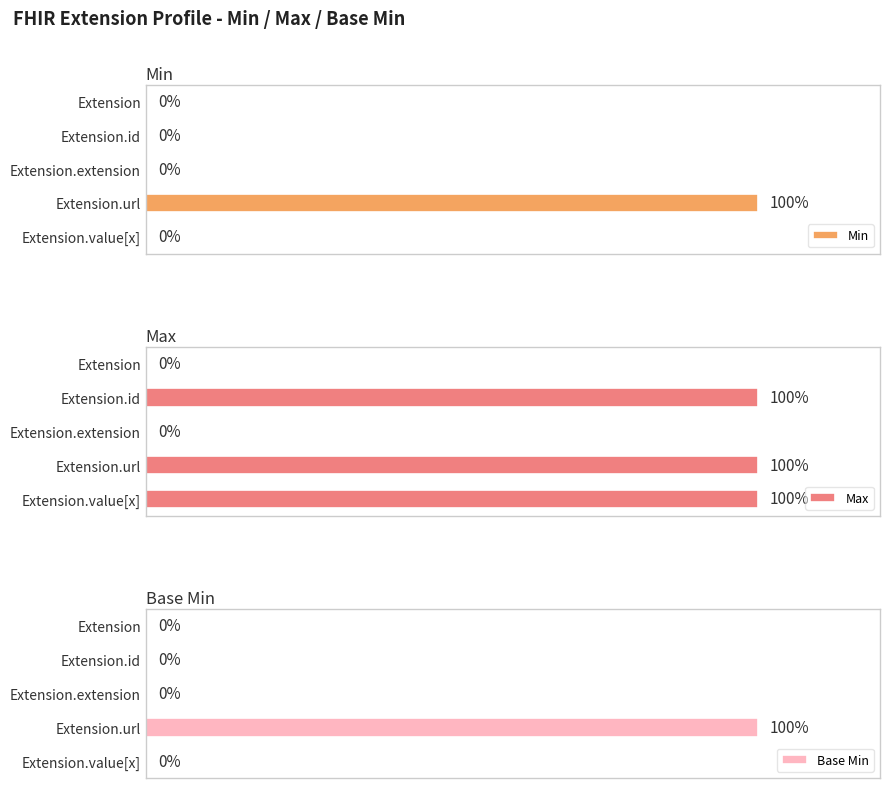

Reading left to right, transcribe all the data shown in this chart.

Min: 0	0	0	1	0
Max: 0	1	0	1	1
Base Min: 0	0	0	1	0